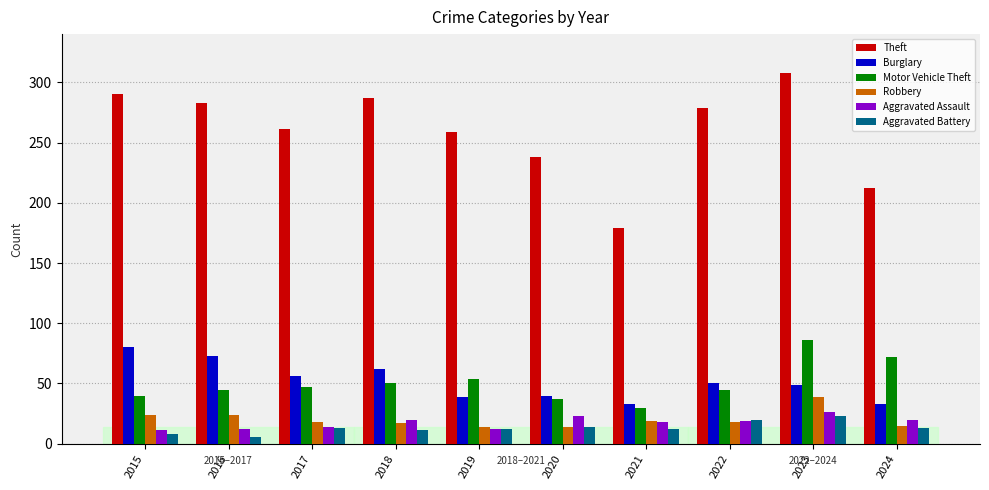

How many data points does each series have?

10